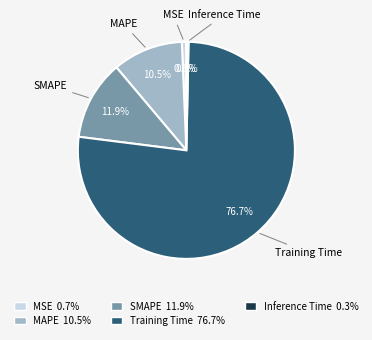

How many segments does this pie chart have?

5